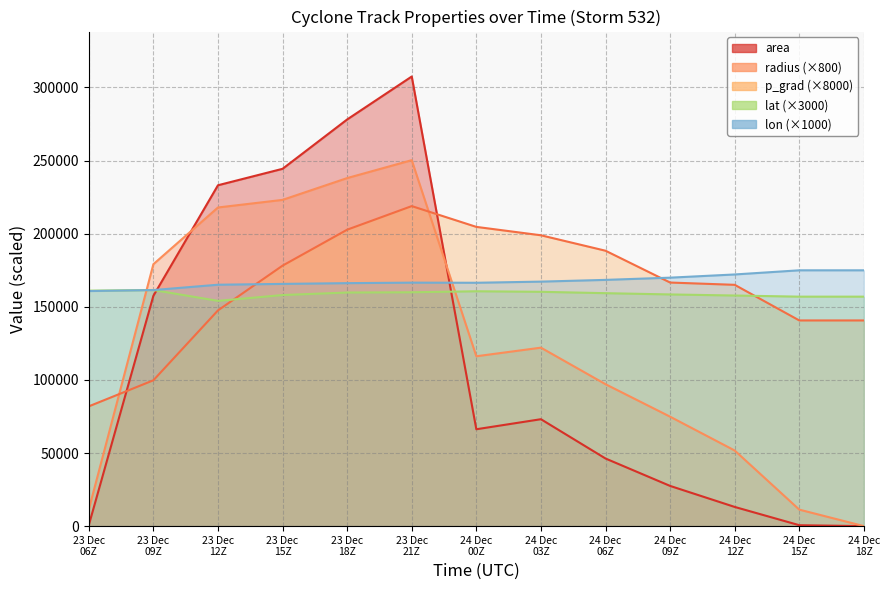

At which label does lon line first exceed 166525?

23 Dec
21Z